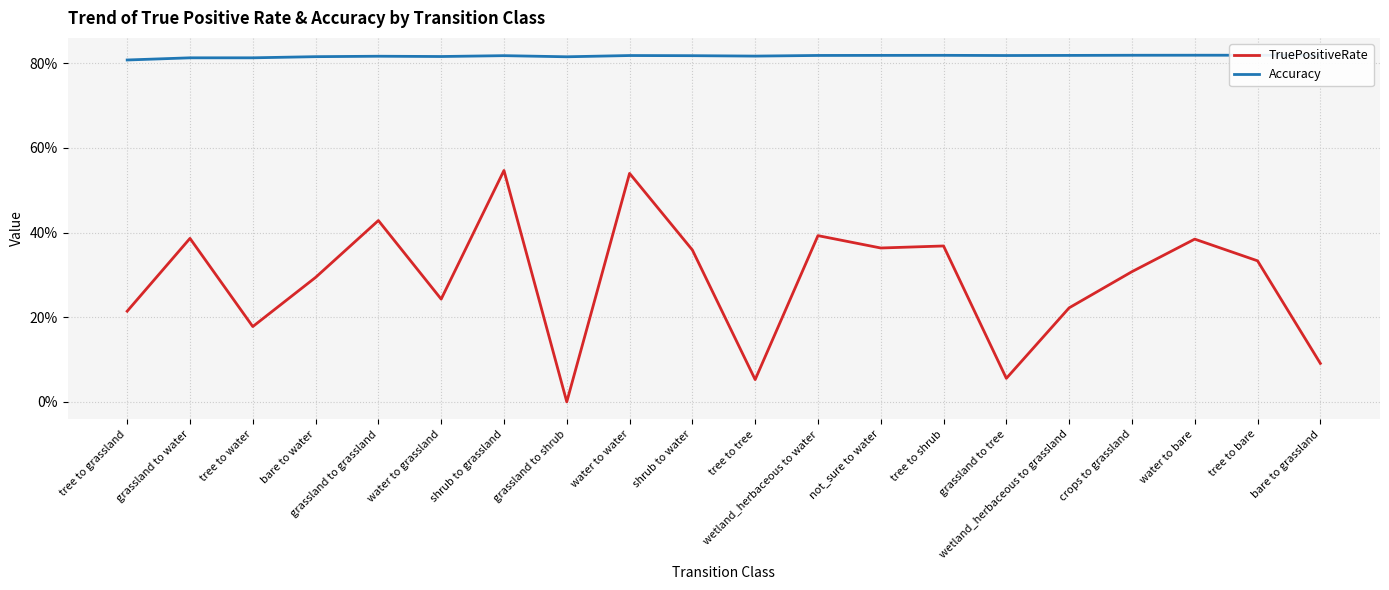

What are all the series names shown in the legend?

TruePositiveRate, Accuracy